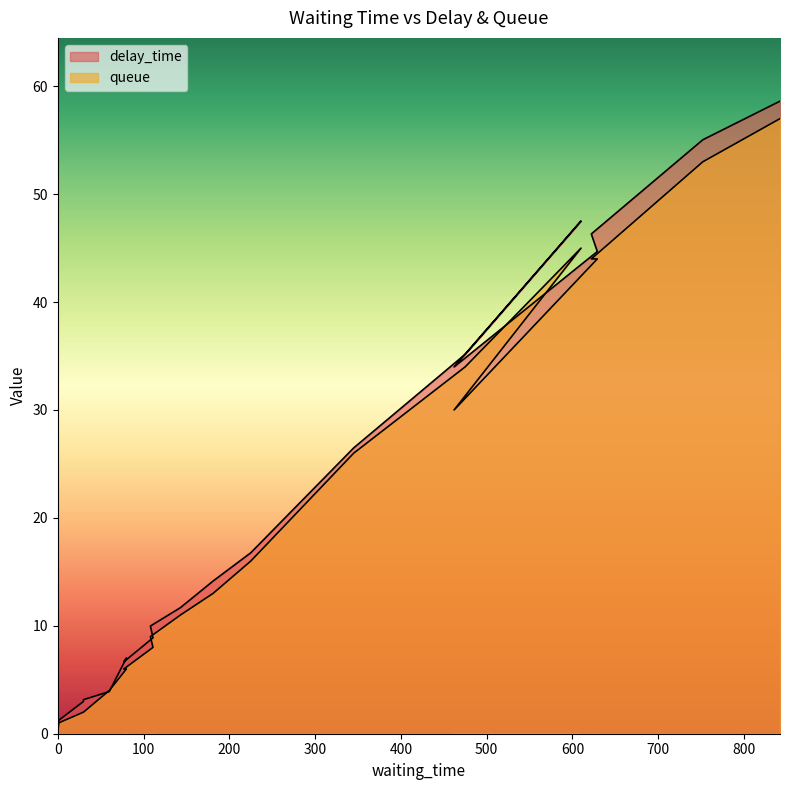

Rank the series at 181 from highest to lowest value.

delay_time, queue